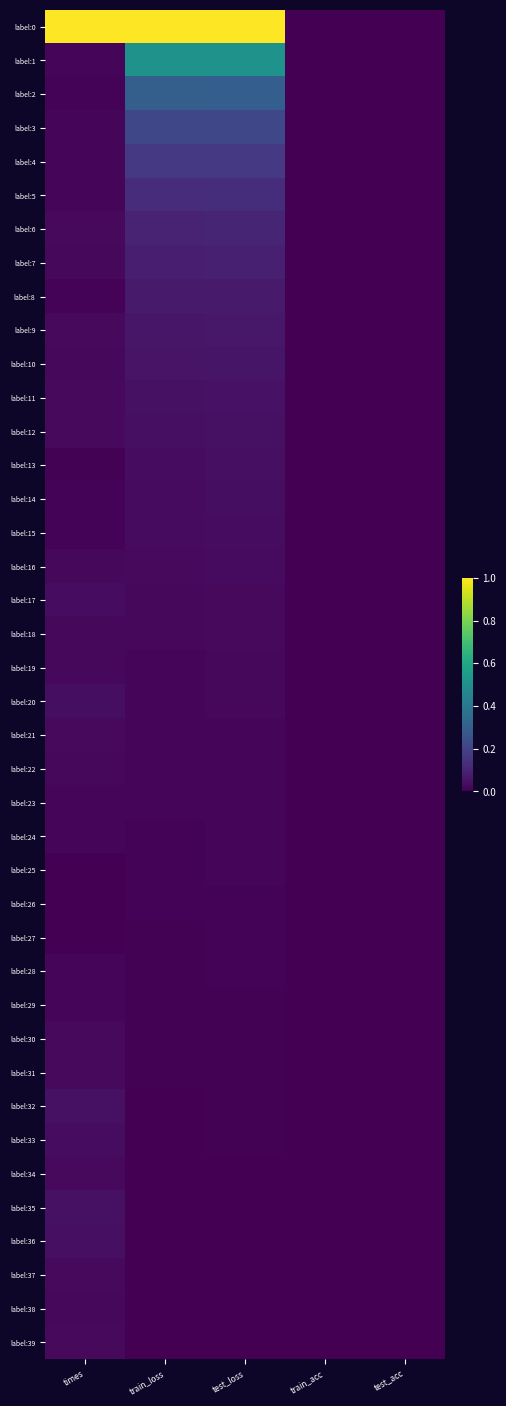

What is the difference between the highest and lowest values at train_loss?

1.0